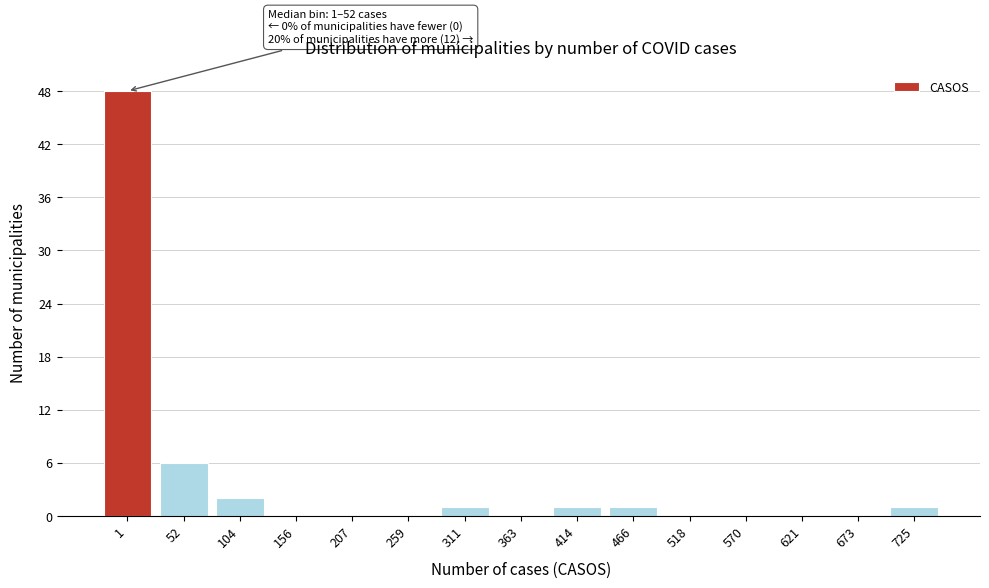

What is the change in value from 52 to 207?

-6